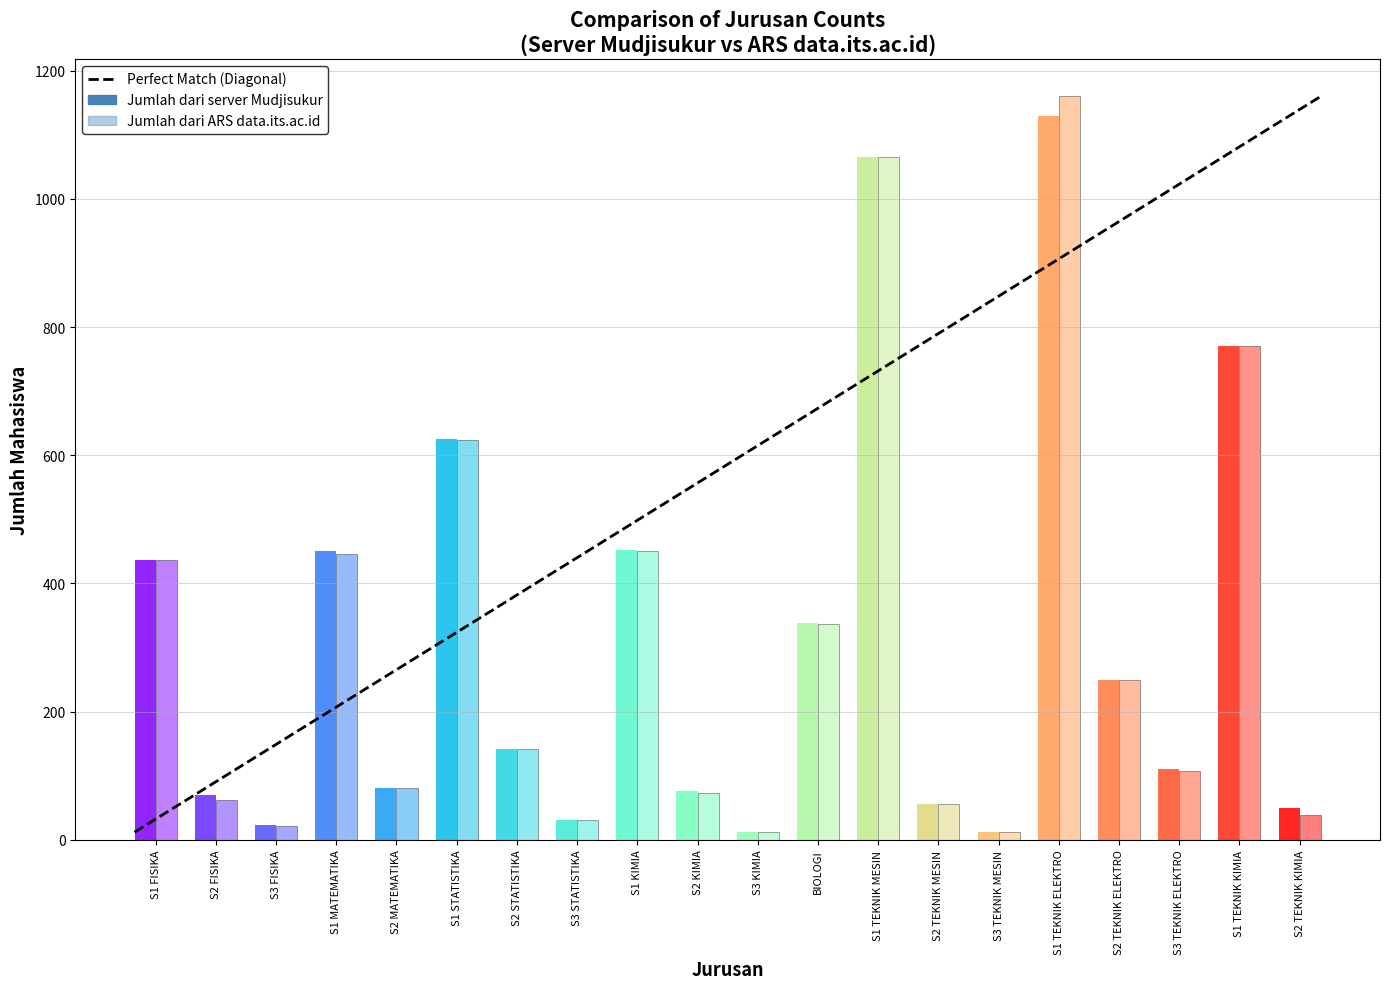

What is the label of the 2nd bar from the left?

S2 FISIKA